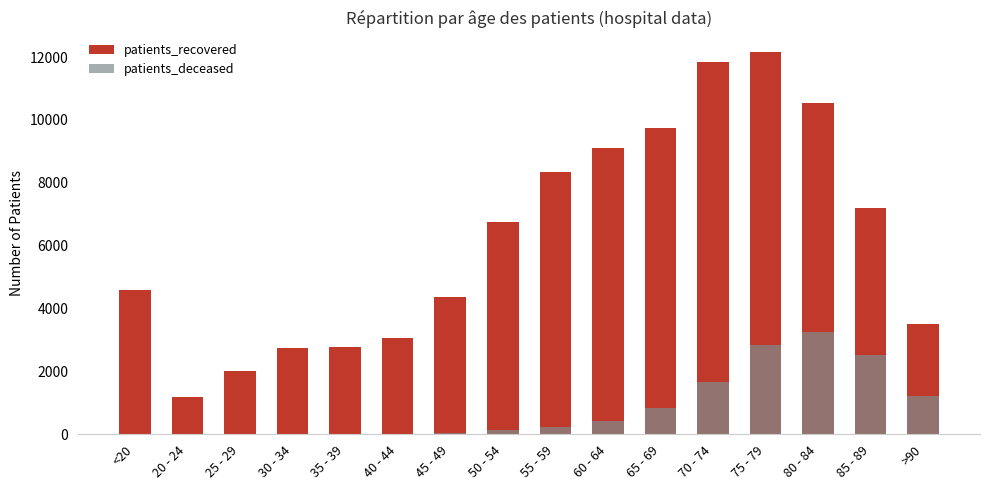

What is the label of the 9th bar from the left?

55 - 59